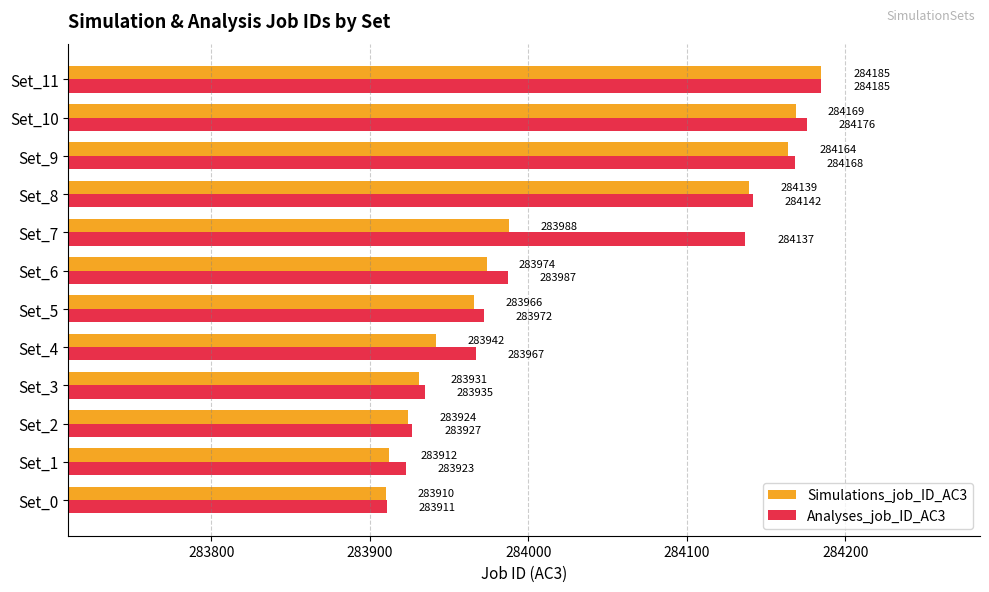

Where is Simulations_job_ID_AC3 nearest to the value 284047?

Set_7